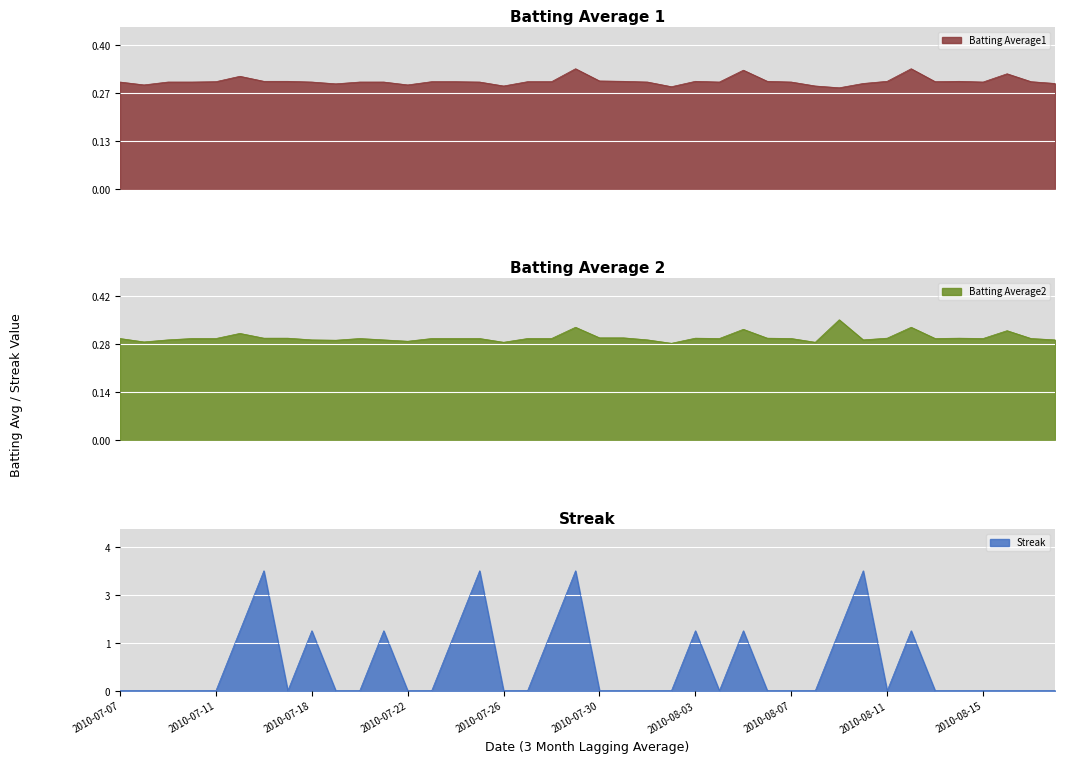

Where is Batting Average1 nearest to the value 0?

2010-08-09